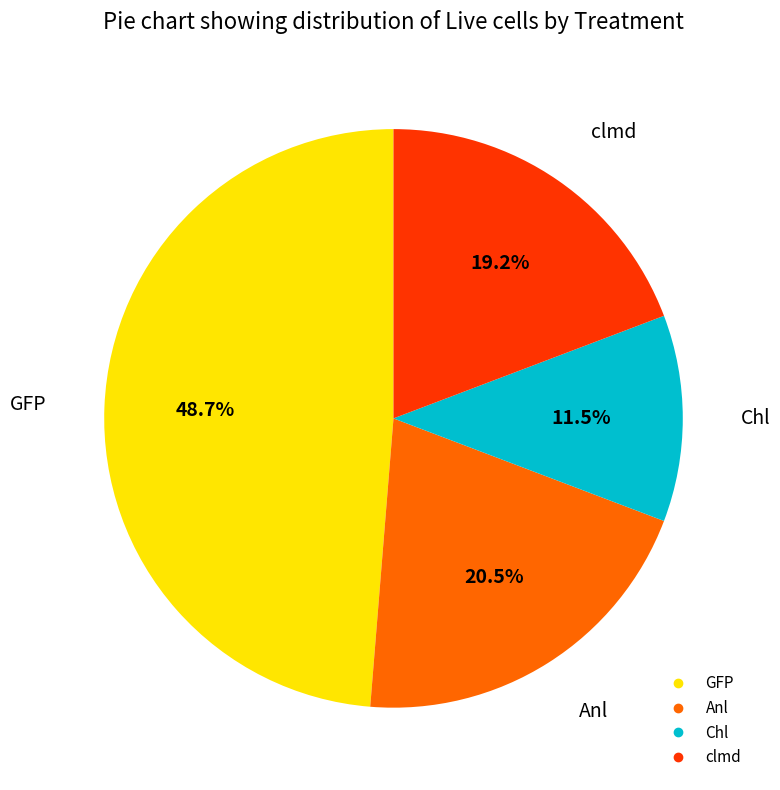

Rank the categories by value from highest to lowest.

GFP, Anl, clmd, Chl